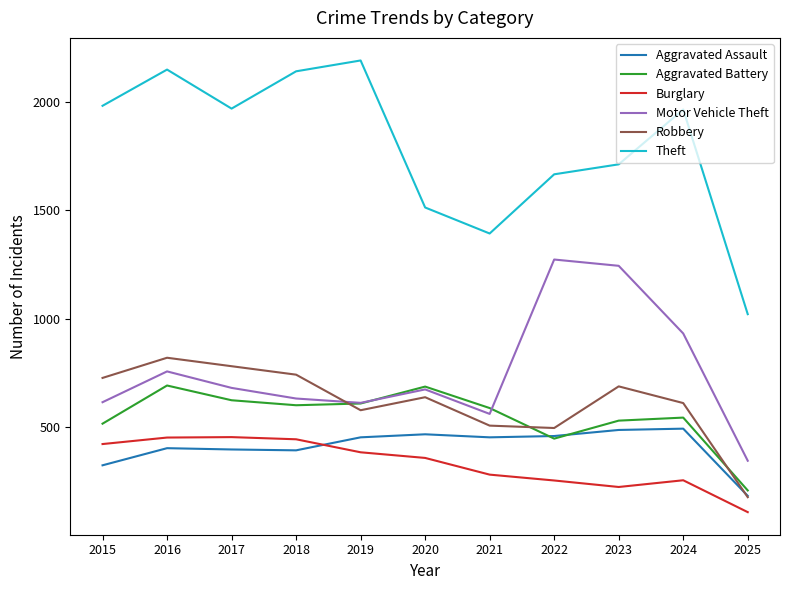

At which category does the chart reach its minimum across all series?

2025